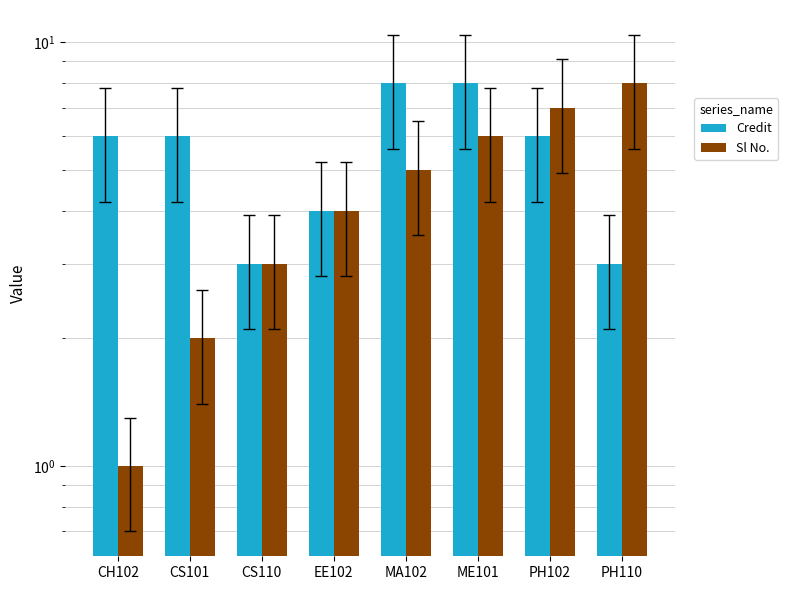

Between PH110 and MA102, which is larger?

MA102